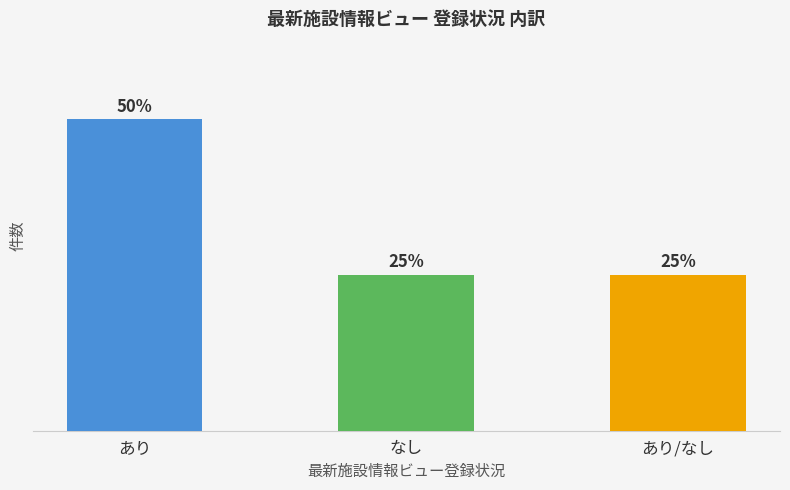

Does the chart contain any negative values?

No